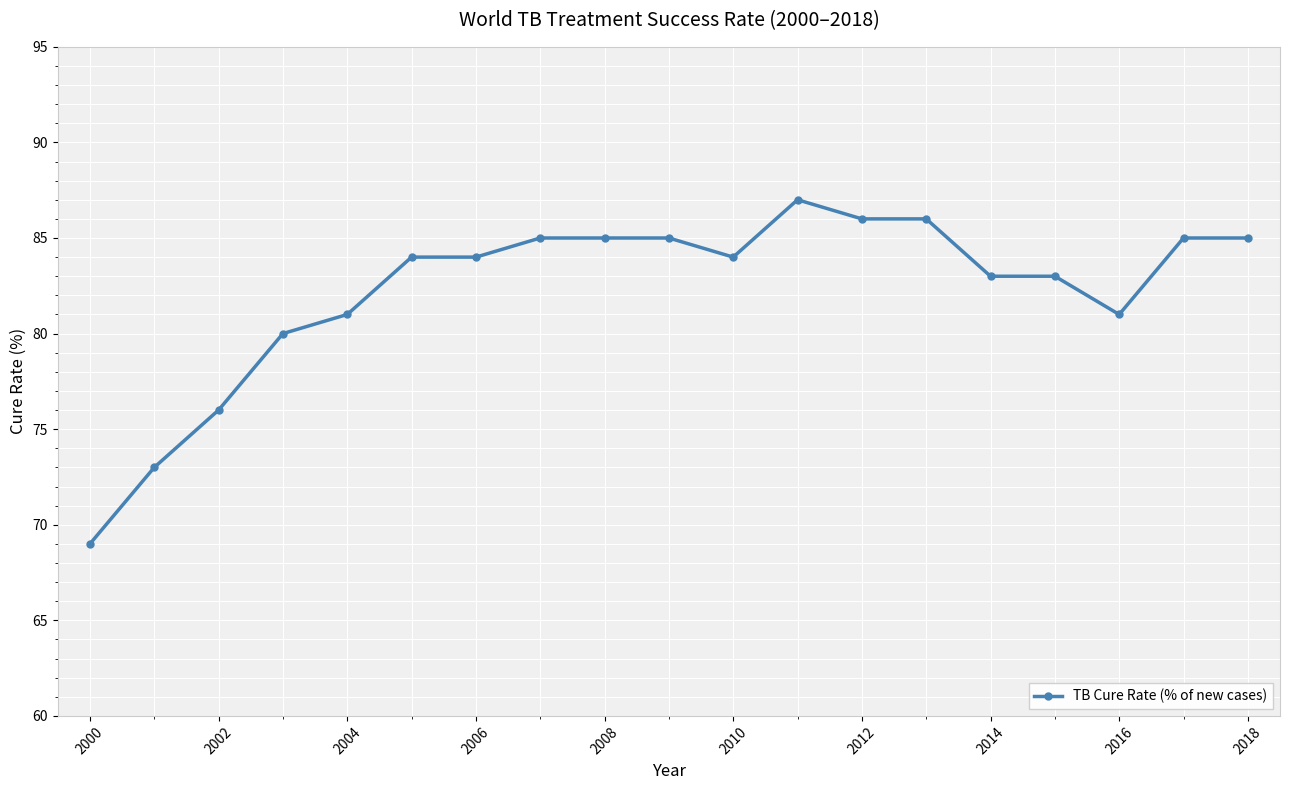

Reading left to right, list all the values displayed in this chart.

69	73	76	80	81	84	84	85	85	85	84	87	86	86	83	83	81	85	85